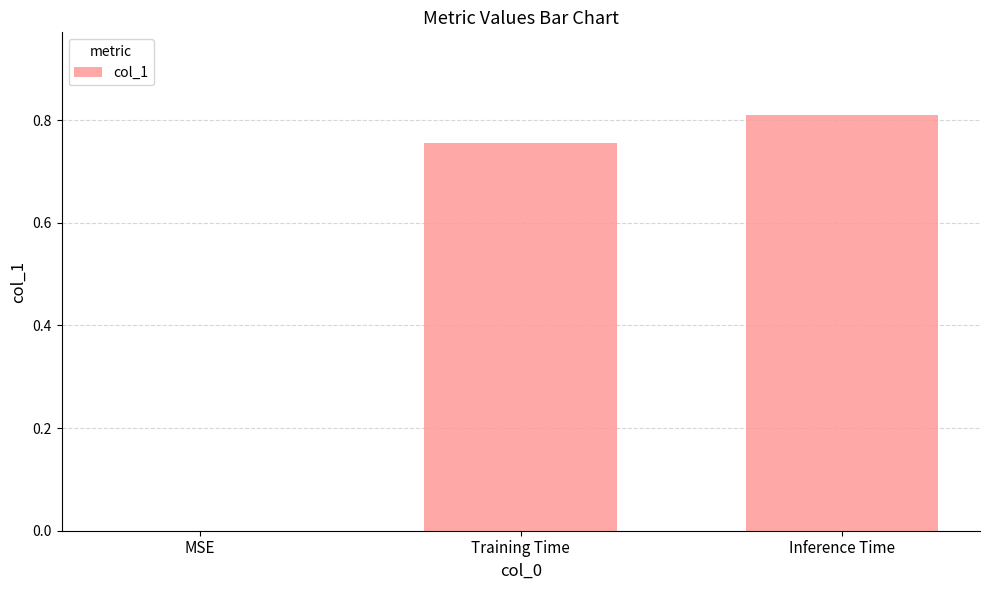

True or false: the data shows 1.2 at Inference Time.

False